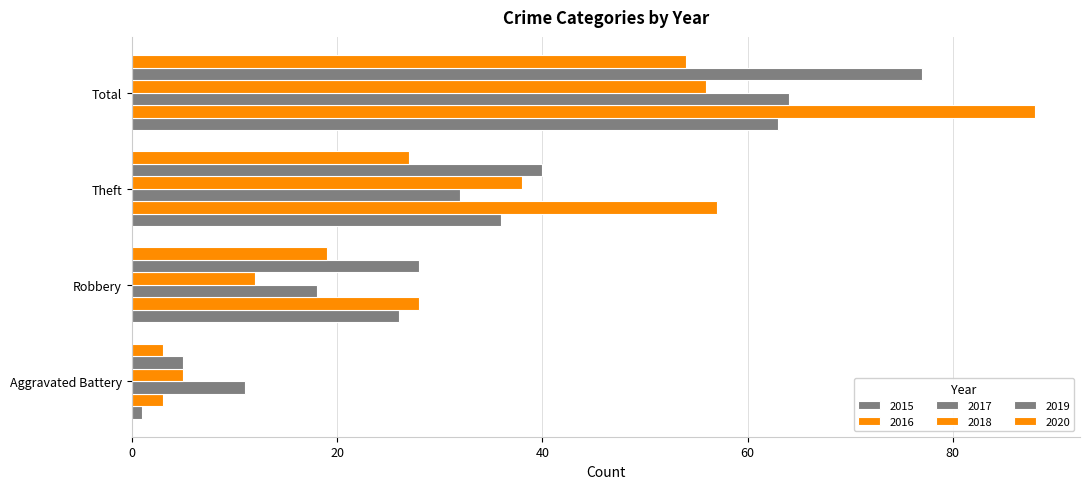

Which series has the widest spread of values?

2016